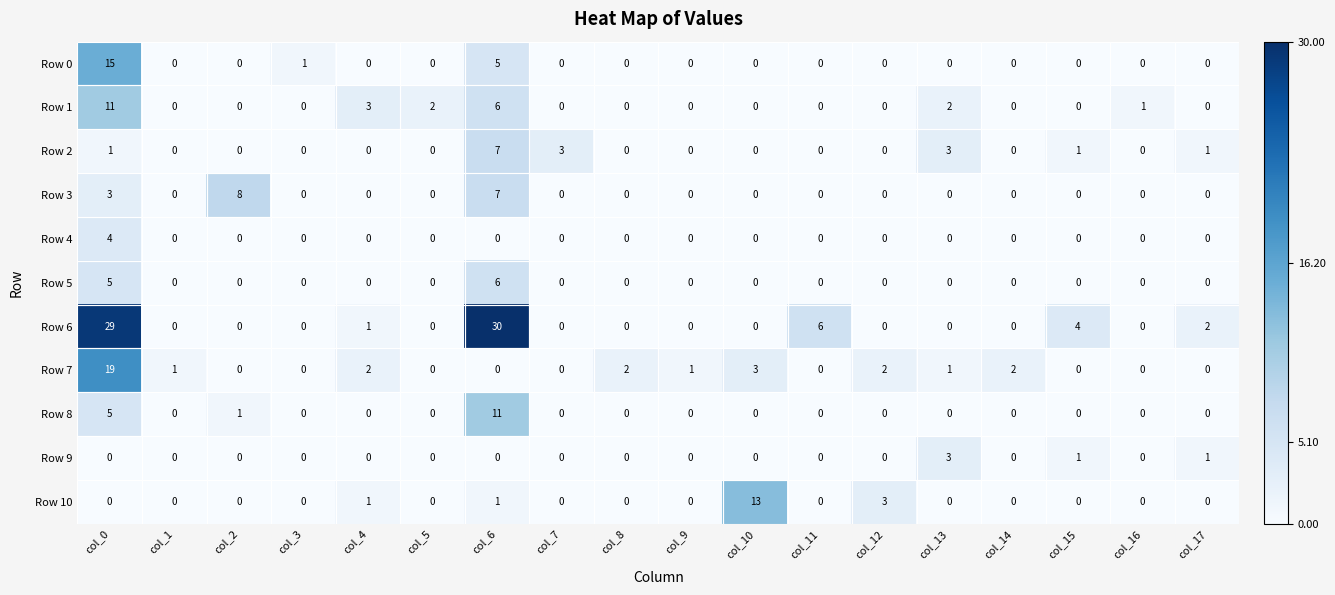

What is the spread (max minus min) of values at col_2?

8